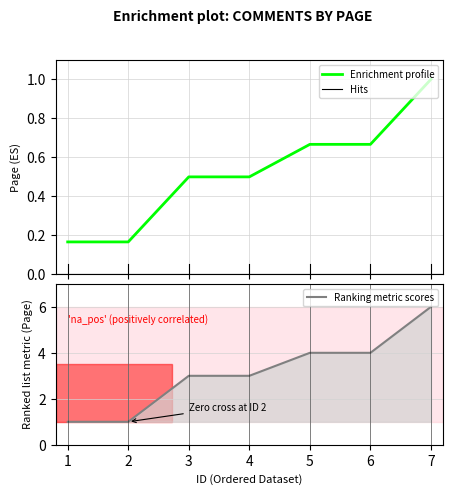

Reading left to right, extract all data points from this chart.

1	1	3	3	4	4	6